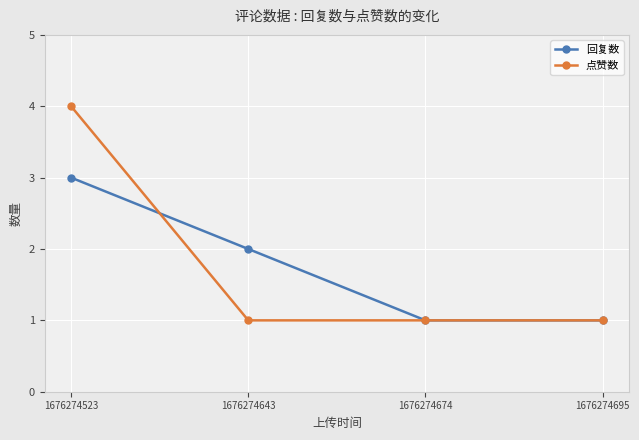

The 点赞数 series shows 1 at 1676274643. True or false?

True